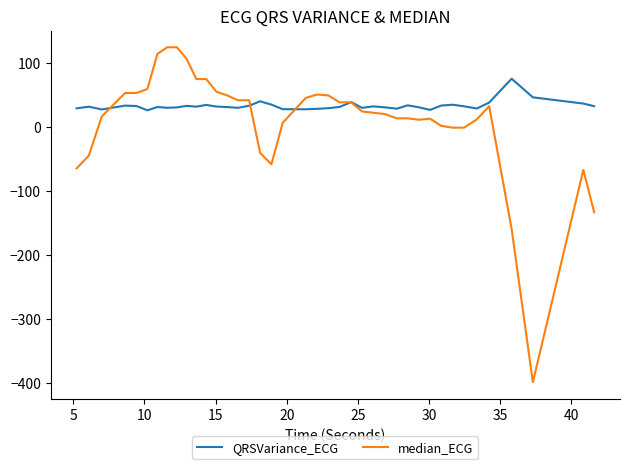

What is the minimum value for QRSVariance_ECG?

26.0